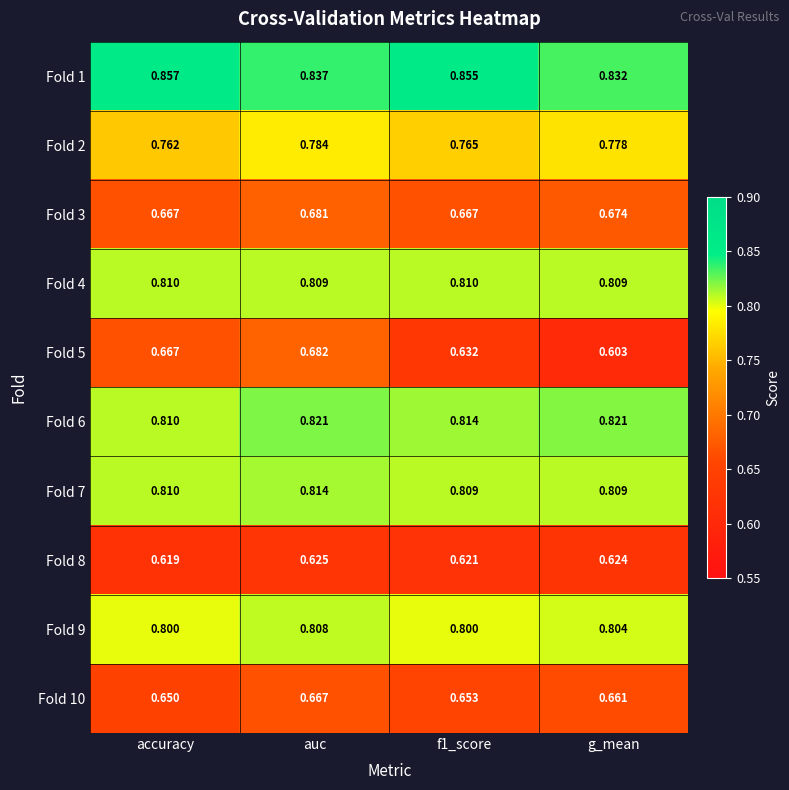

What is the total value across all series at accuracy?

7.5